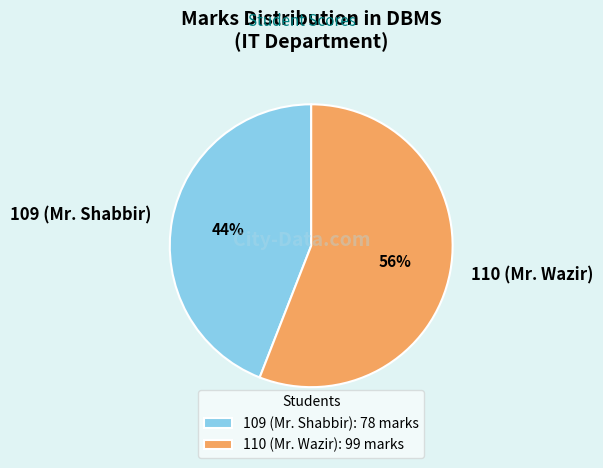

To the nearest percent, what is the combined percentage of 109 (Mr. Shabbir) and 110 (Mr. Wazir)?

100%